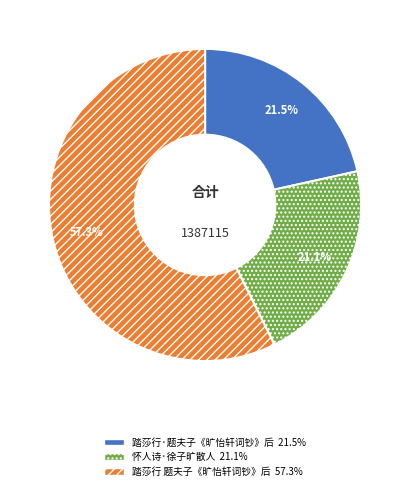

To the nearest percent, what is the average slice percentage?

33%